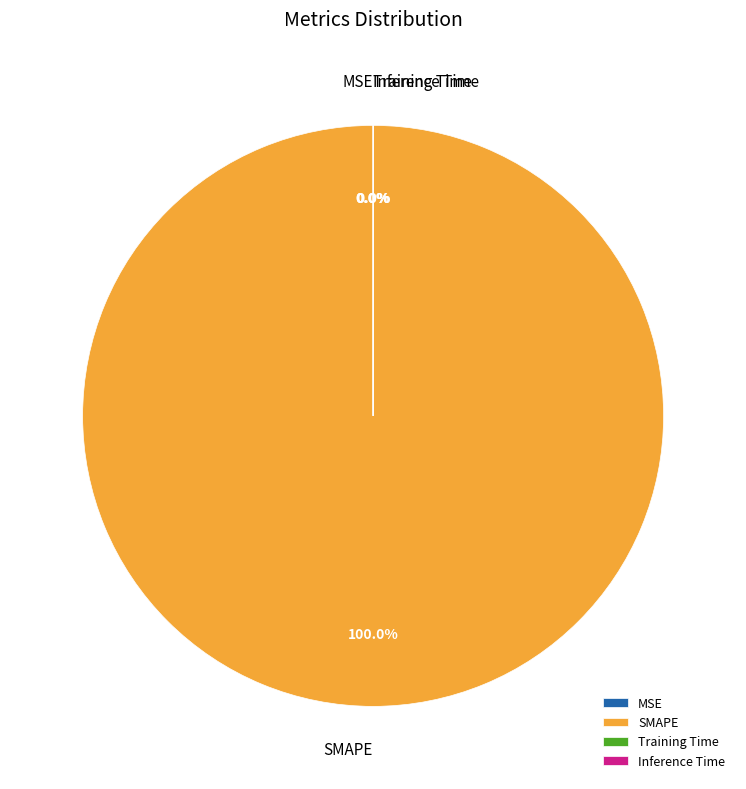

Does any single category account for the majority?

Yes